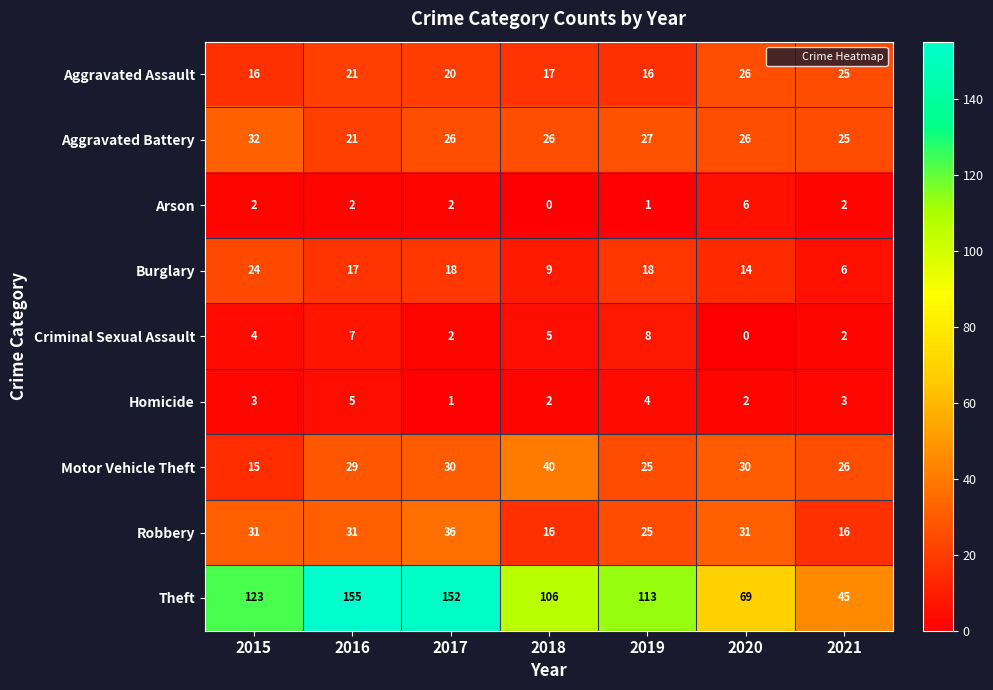

Rank the series by their maximum value, from highest to lowest.

Theft, Motor Vehicle Theft, Robbery, Aggravated Battery, Aggravated Assault, Burglary, Criminal Sexual Assault, Arson, Homicide